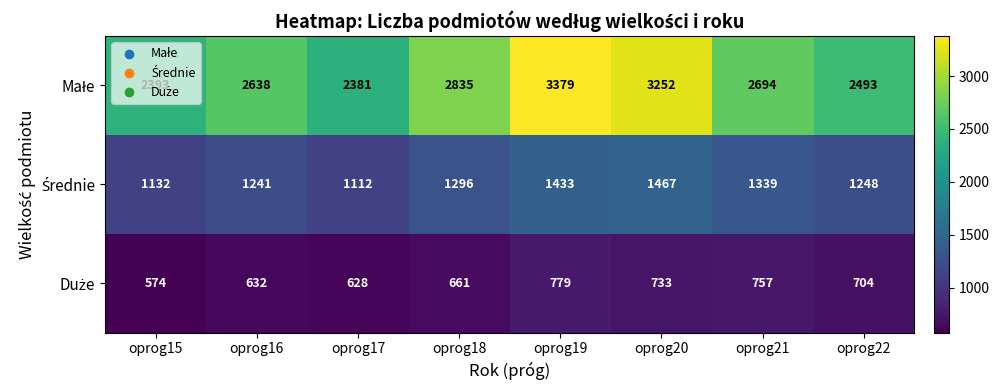

At which category is the sum across all series the highest?

oprog19